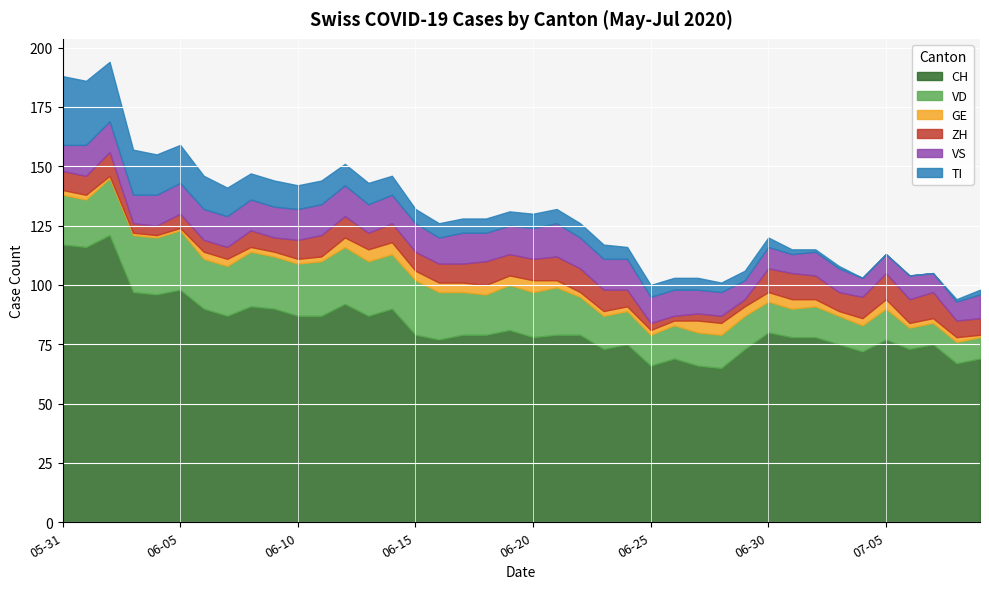

What is the total value across all series at 2020-07-02?

115